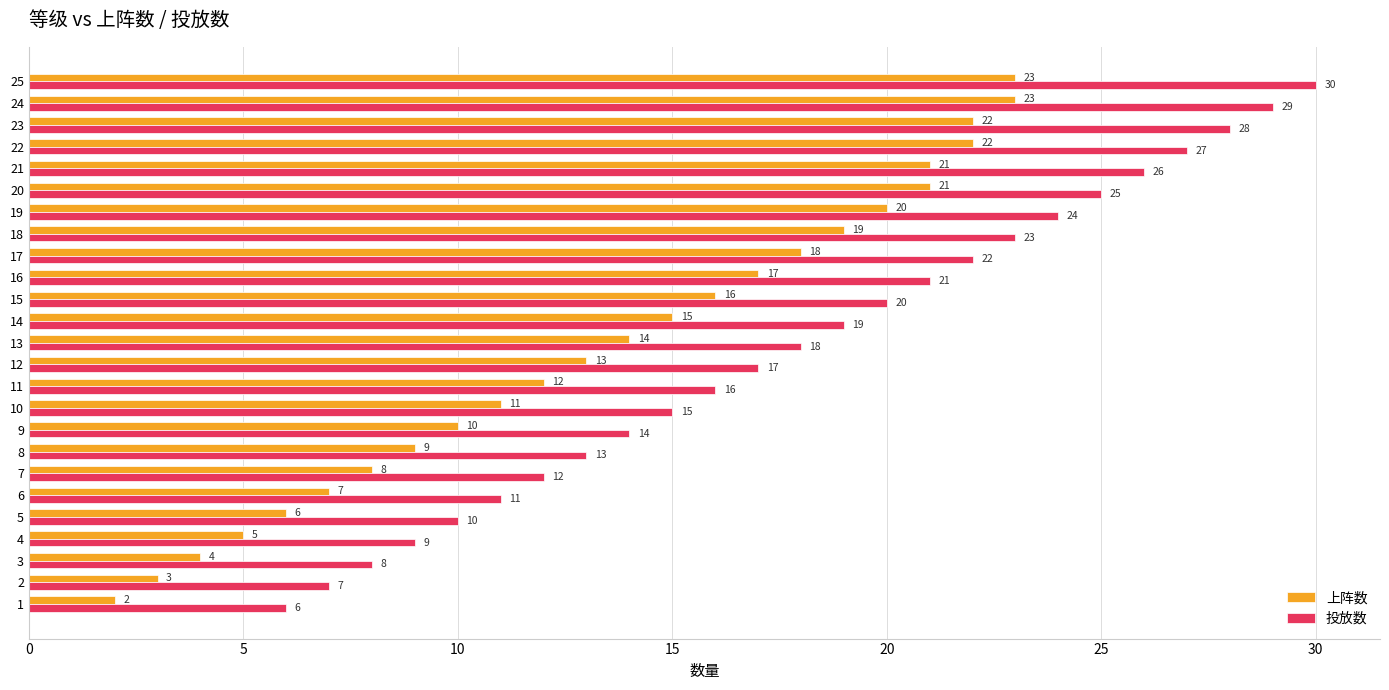

What is the difference between the second highest and minimum values in the 投放数 series?

23